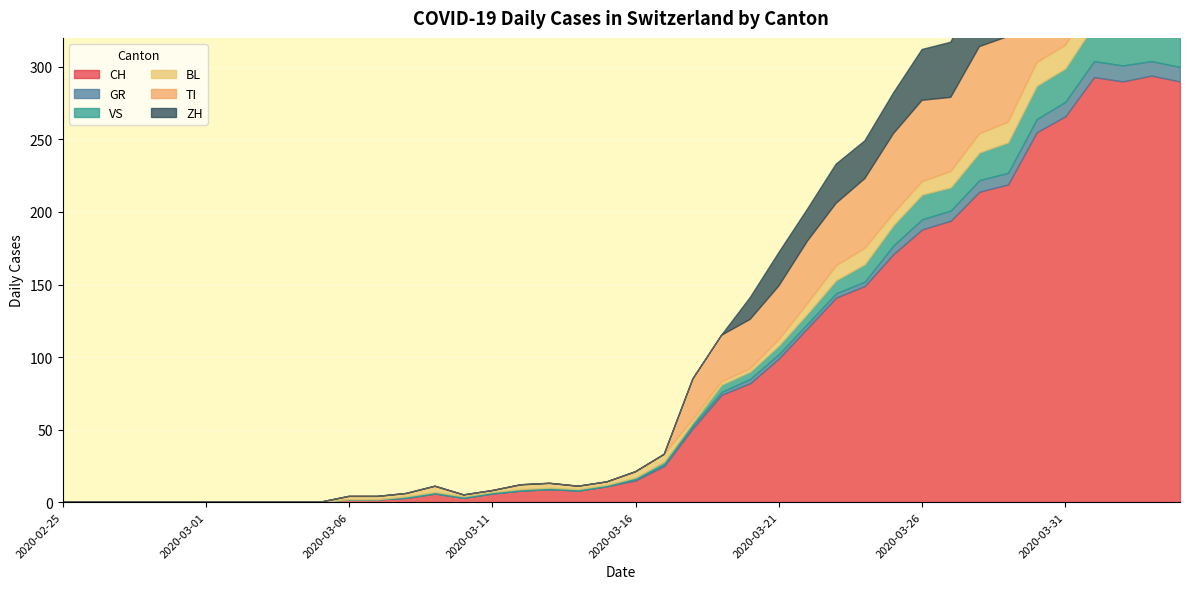

What is the difference between the CH values at 2020-03-23 and 2020-04-01?

152